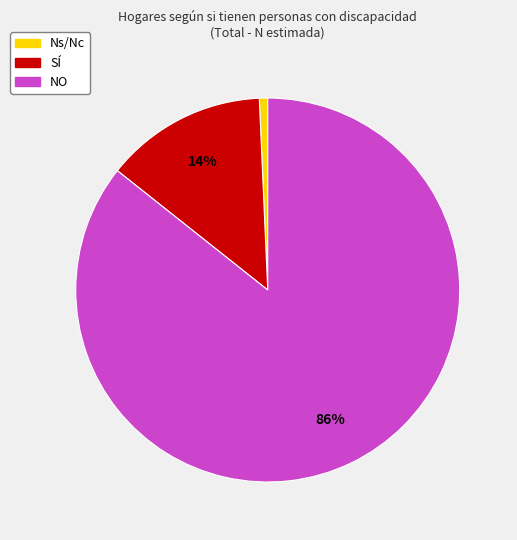

What percentage is the Ns/Nc slice, to the nearest percent?

1%